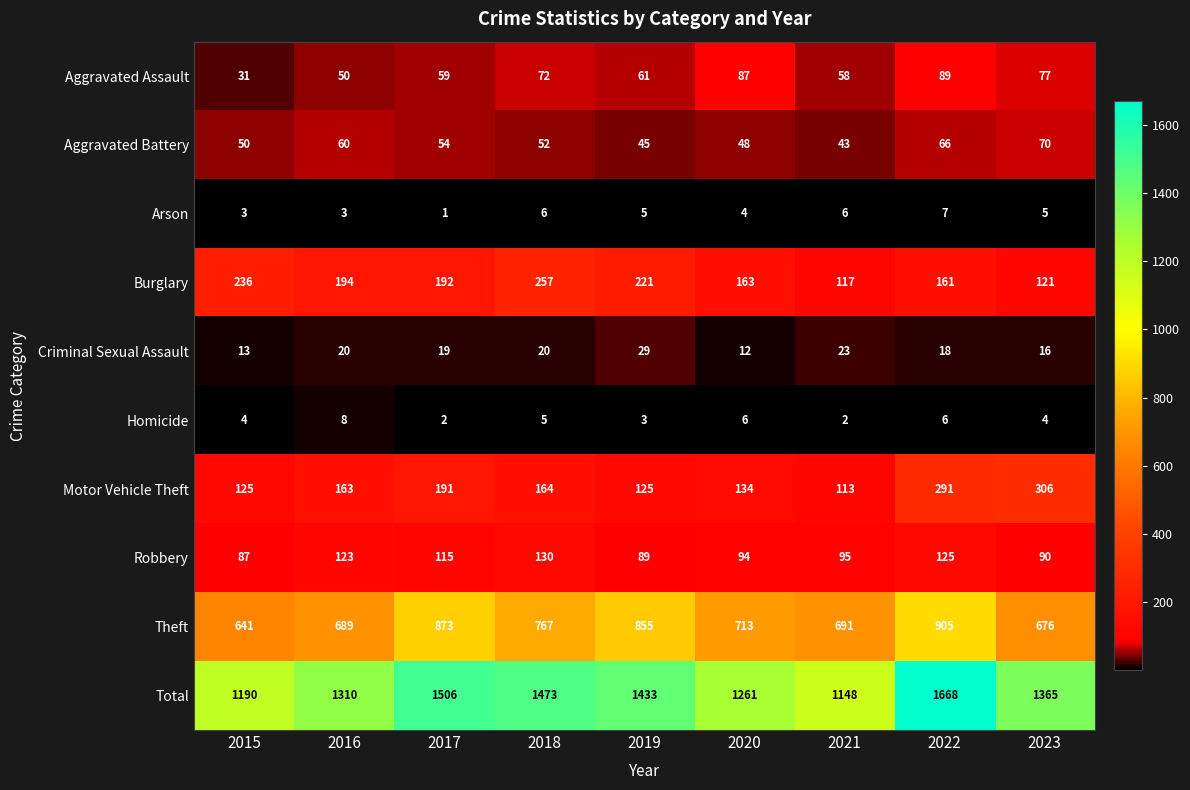

List the series in order of their peak value, lowest first.

Arson, Homicide, Criminal Sexual Assault, Aggravated Battery, Aggravated Assault, Robbery, Burglary, Motor Vehicle Theft, Theft, Total